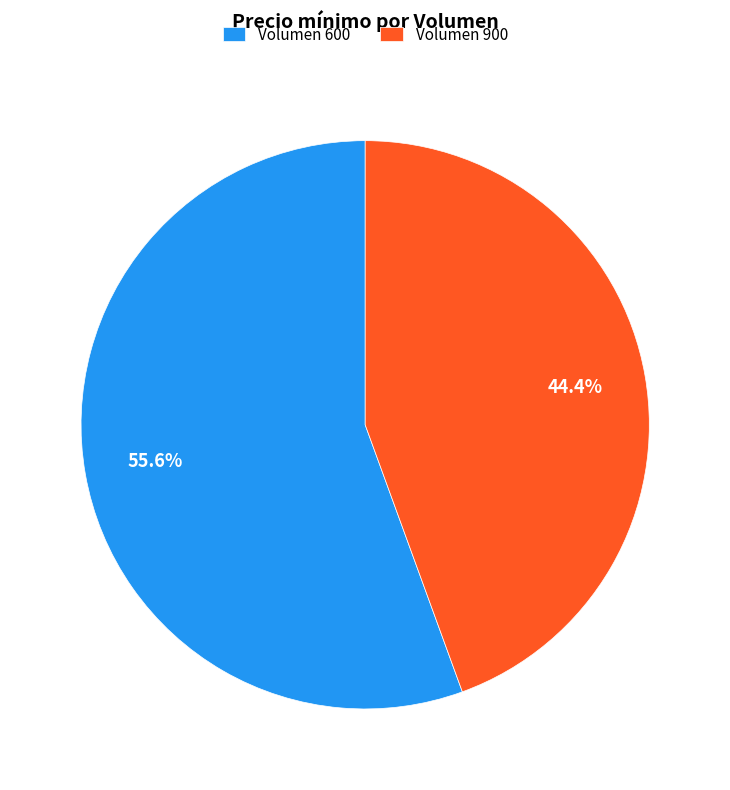

Which has a higher value, Volumen 600 or Volumen 900?

Volumen 600